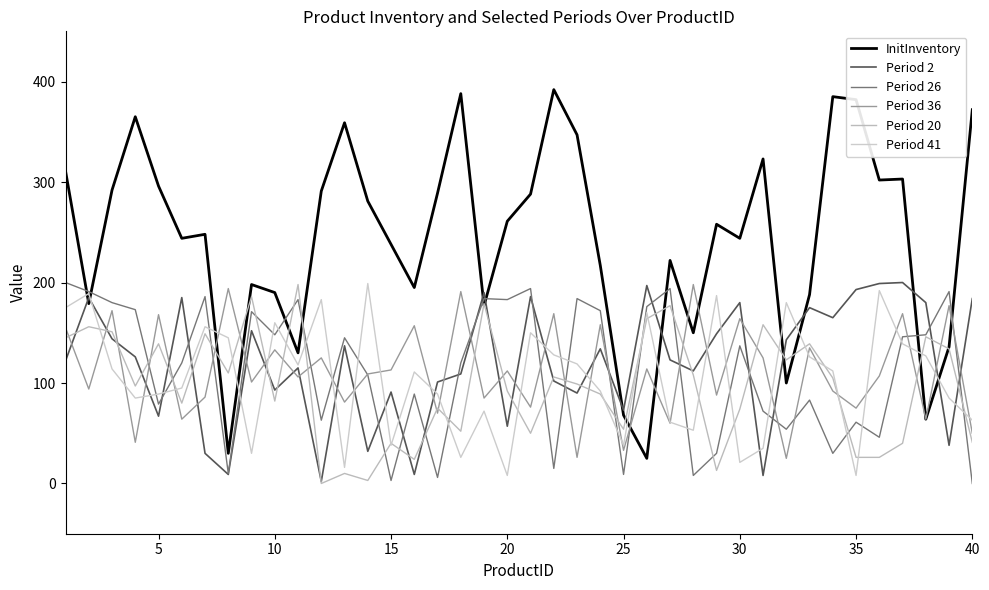

What is the average value of the Period 41 series?

105